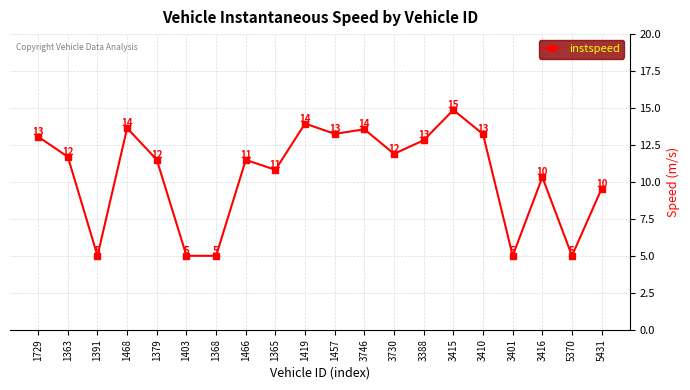

How many lines are shown in the chart?

1